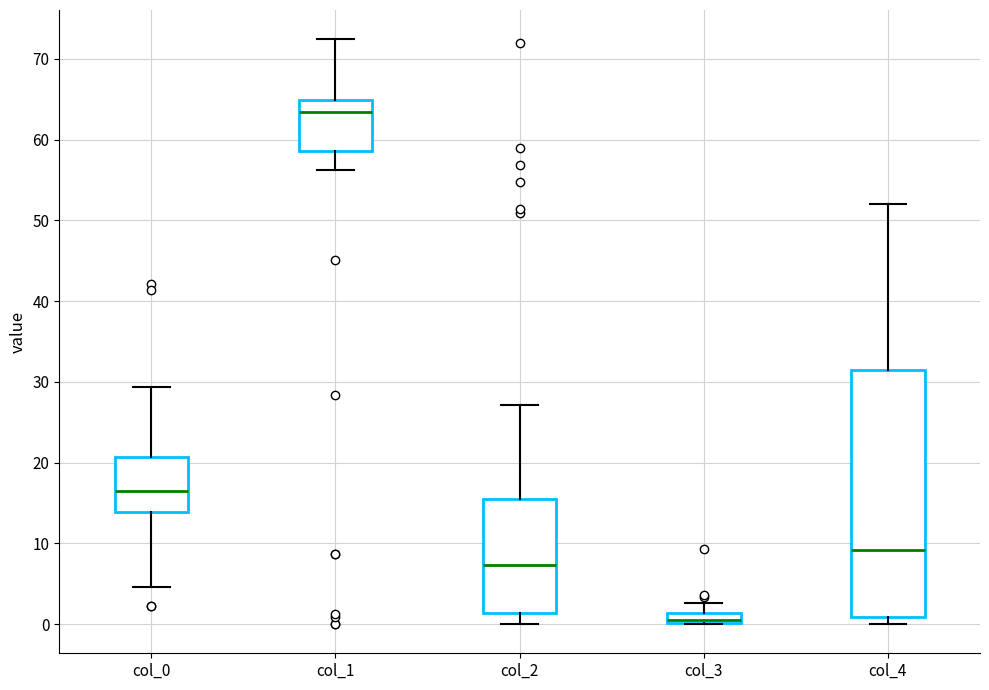

Which box has the highest median line?

col_1